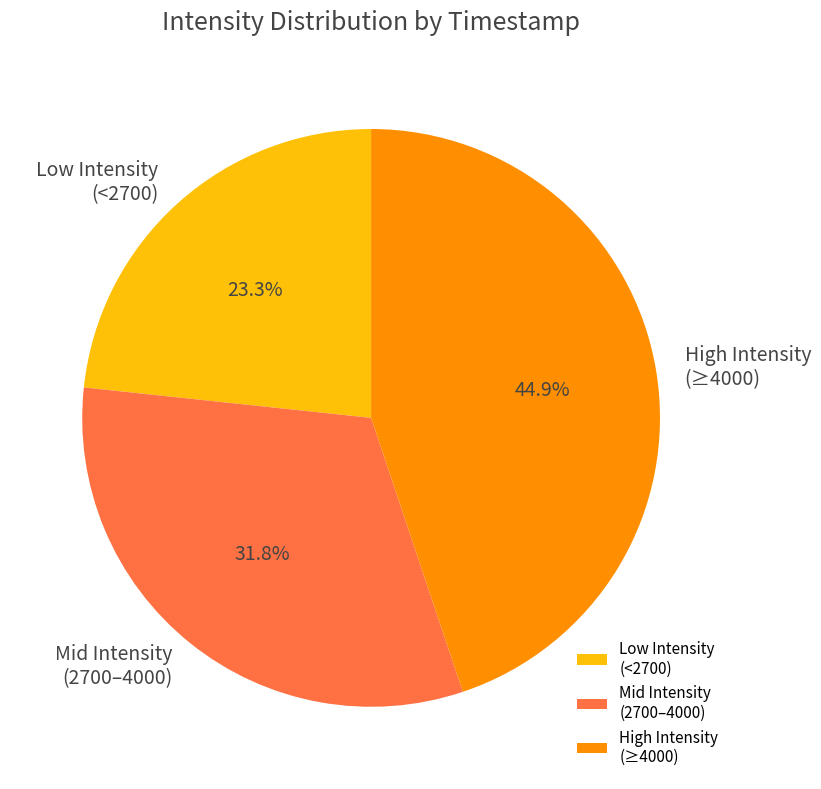

Is there a majority slice in this chart?

No